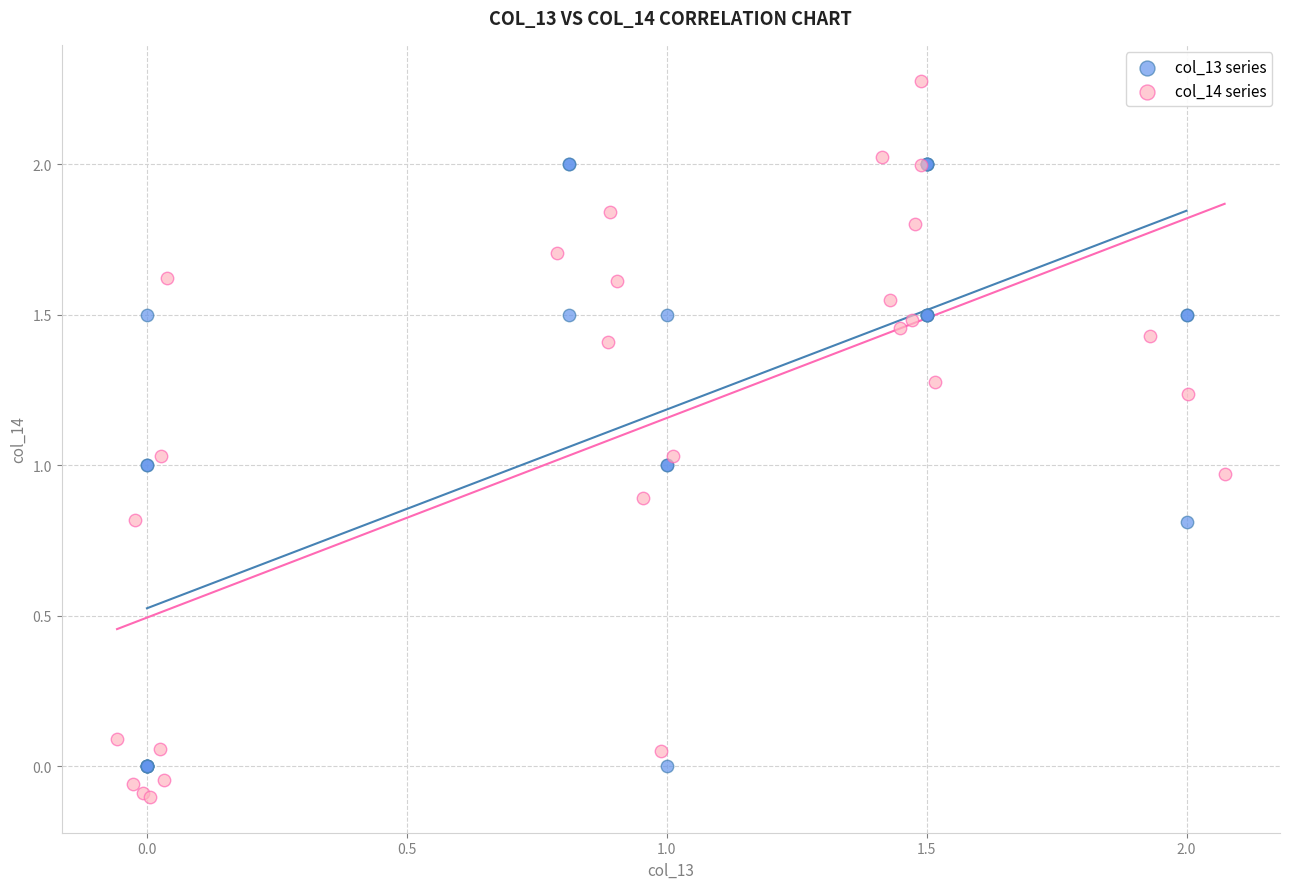

What are all the series names shown in the legend?

col_13 series, col_14 series